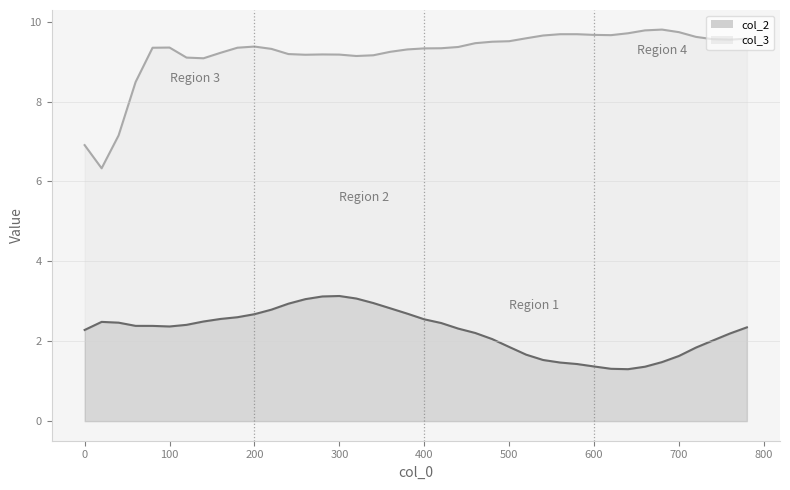

At which label does col_3 reach its peak?

680